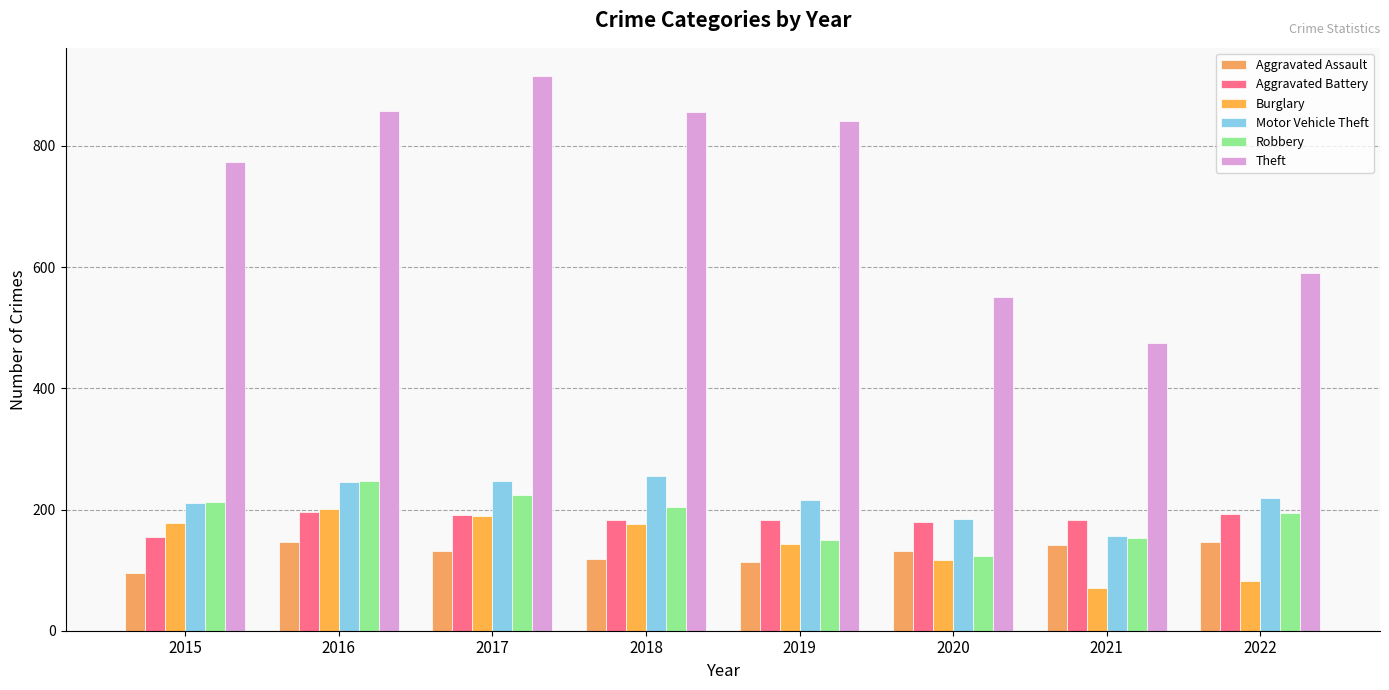

The Aggravated Assault series shows 51 at 2017. True or false?

False